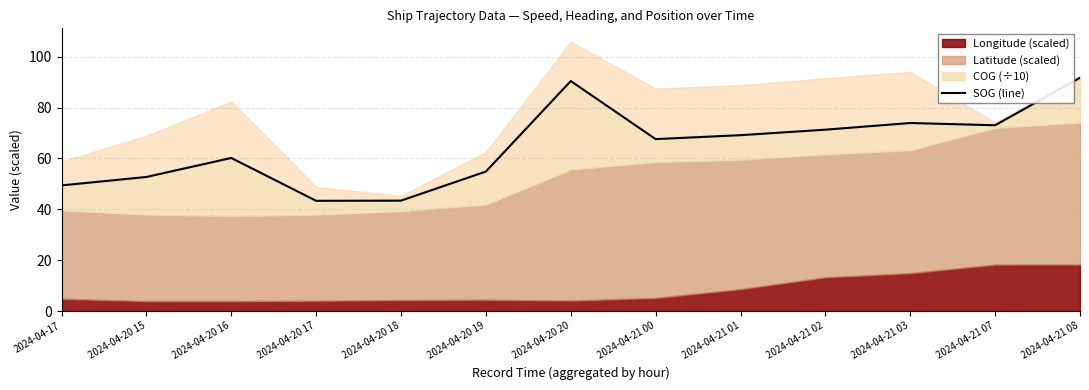

The value at 2024-04-20 17 is 21.7. True or false?

False